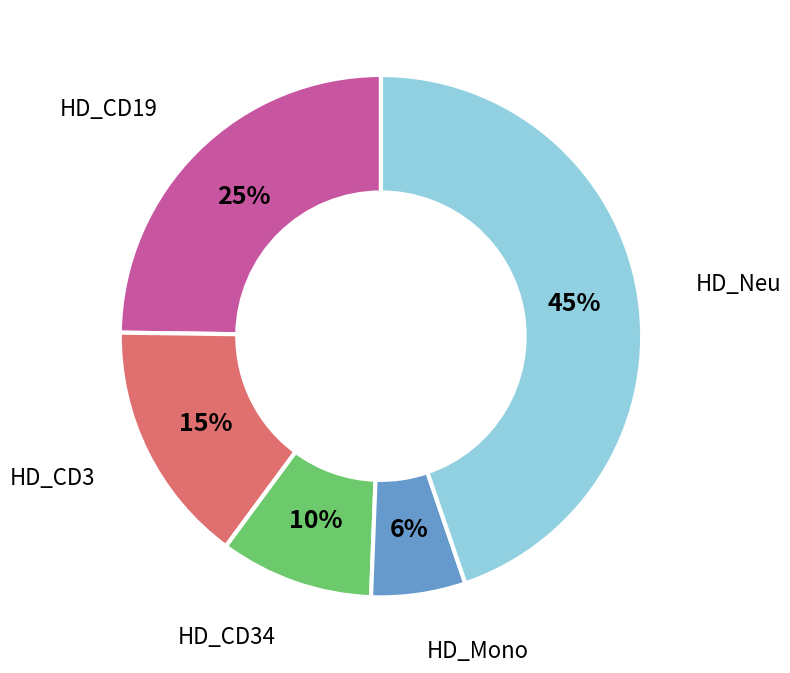

Does HD_Neu represent more than half of the total?

No